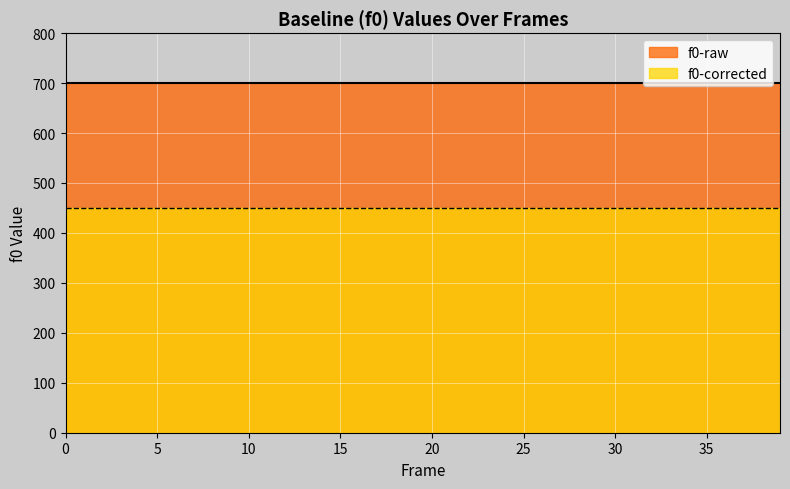

Which series has the largest range (max minus min)?

f0-raw